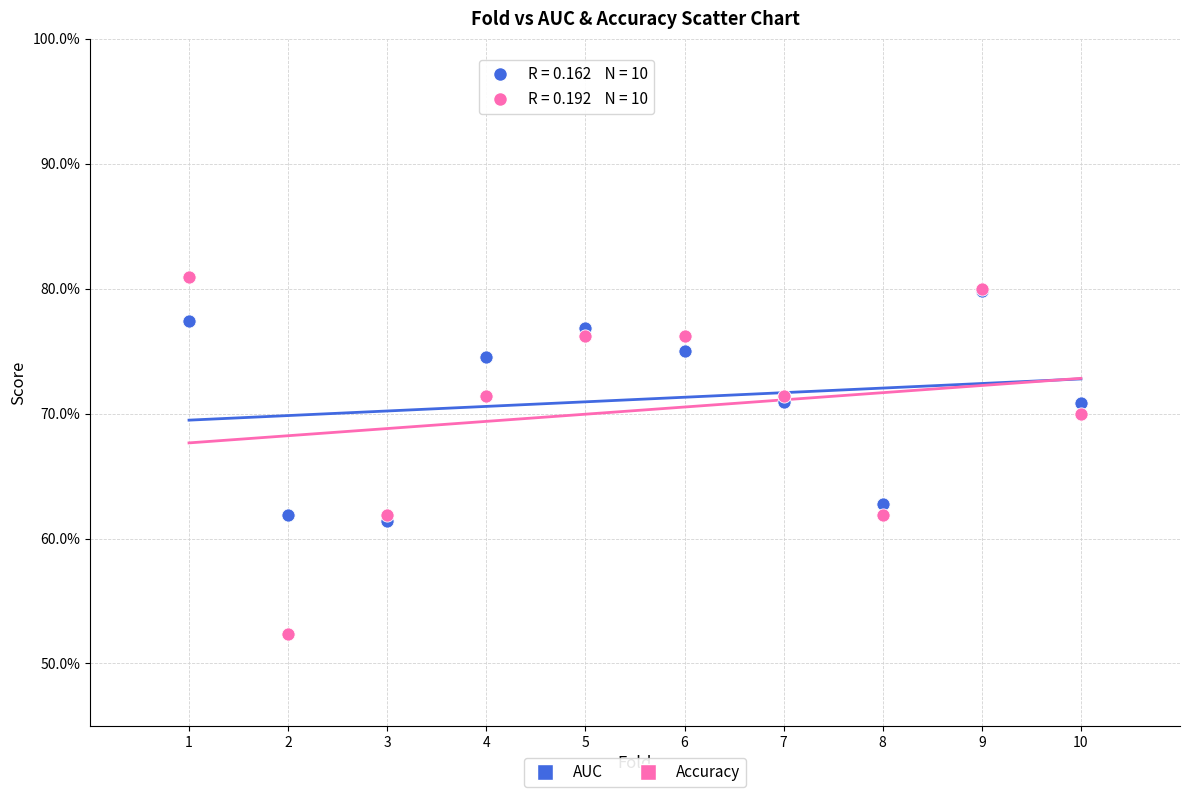

Which series reaches the minimum Y coordinate?

Accuracy